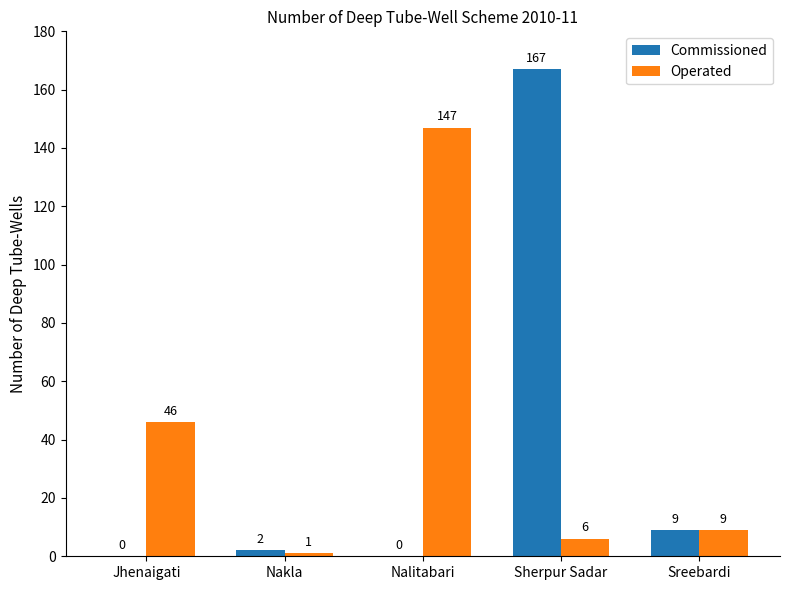

True or false: Operated has a value of 46 at Jhenaigati.

True